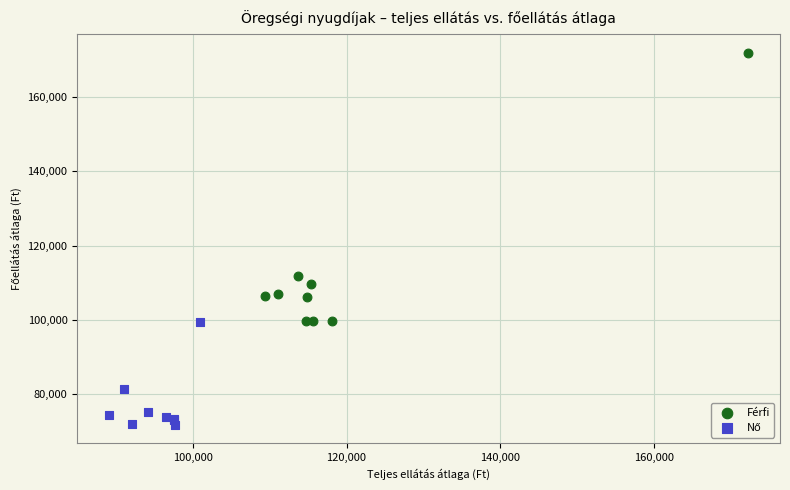

Which series has the widest spread of Y values?

Férfi